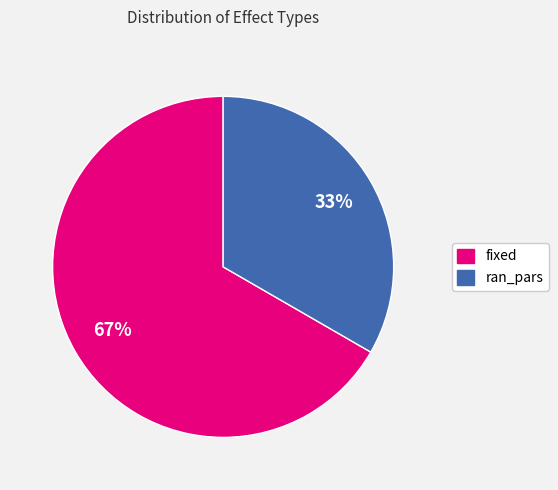

Do fixed and ran_pars together represent more than half of the pie?

Yes